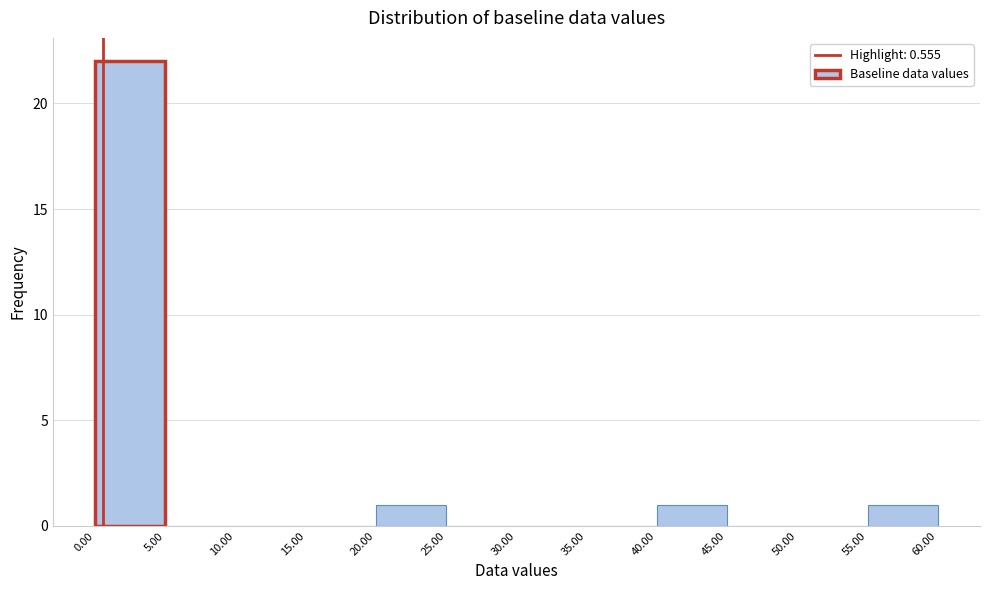

How tall is the bar that spans 55.00 to 60.00 on the x-axis? The values are not printed on the chart, so give them approximately, as read against the axis.

1